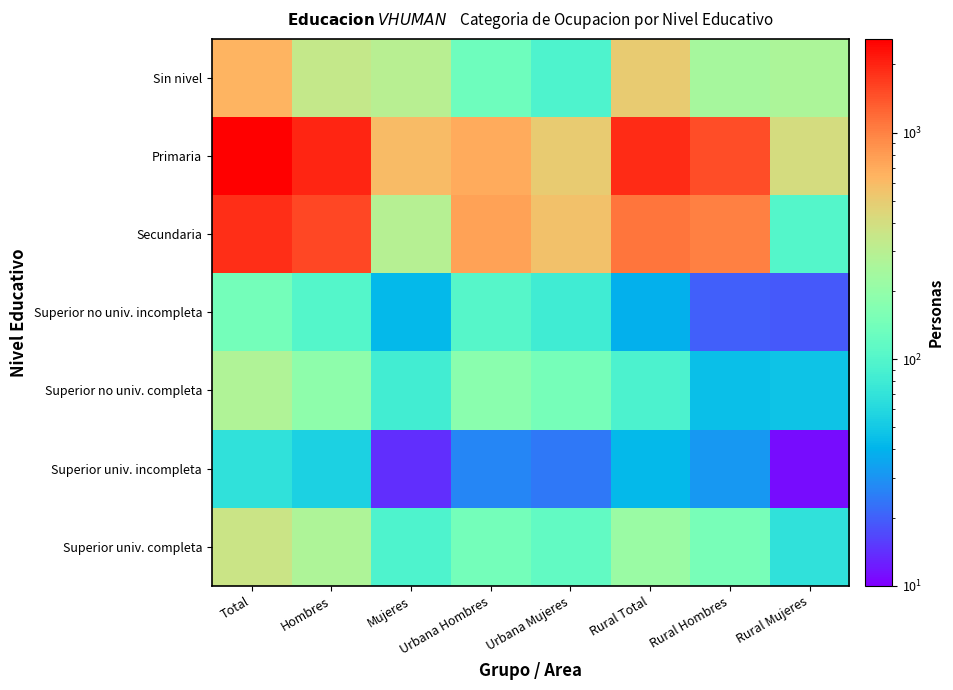

At which category does the chart reach its peak across all series?

Total